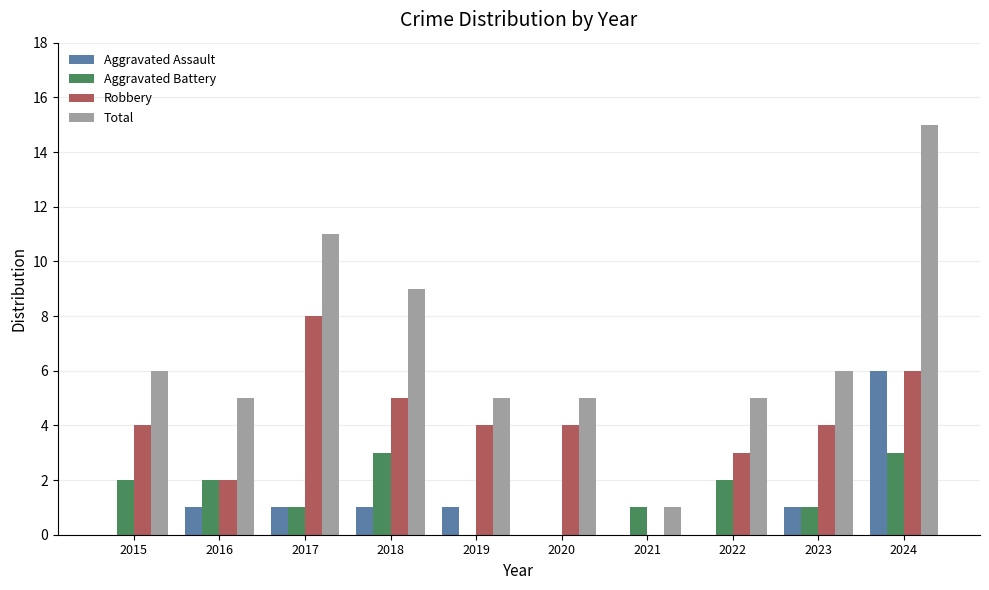

What is the total value across all series at 2015?

12